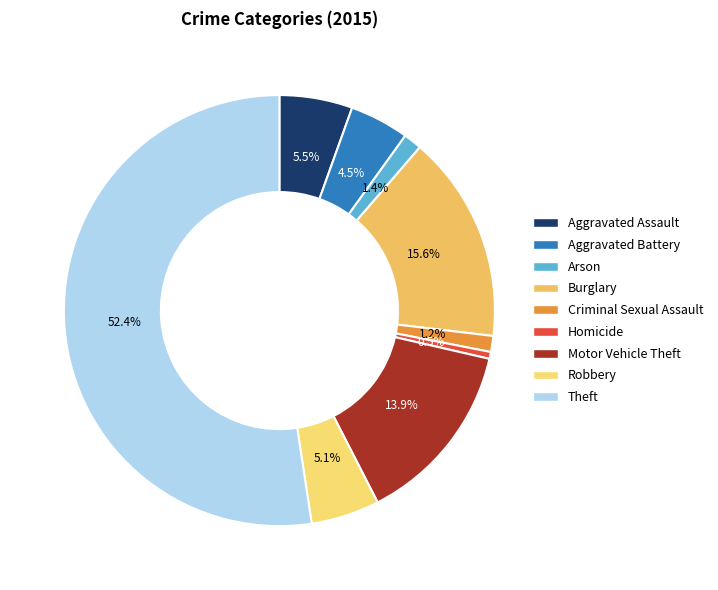

Do Theft and Motor Vehicle Theft together represent more than half of the pie?

Yes